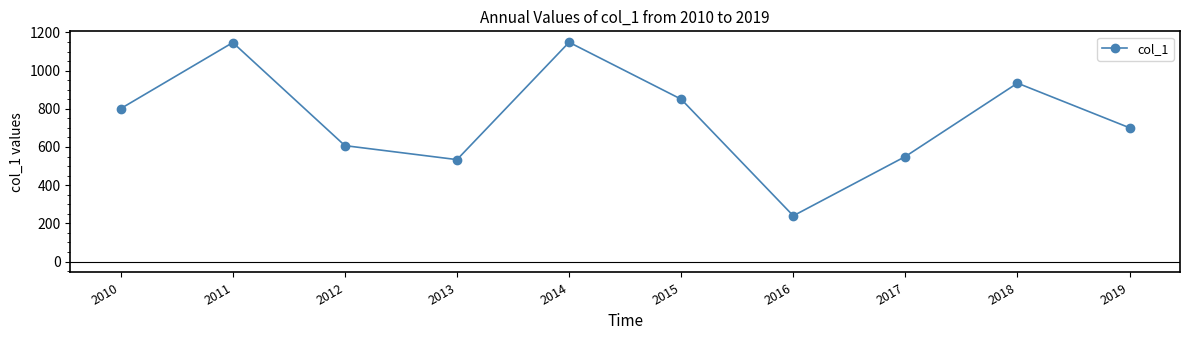

What is the sum of the values at 2019 and 2014?

1849.2